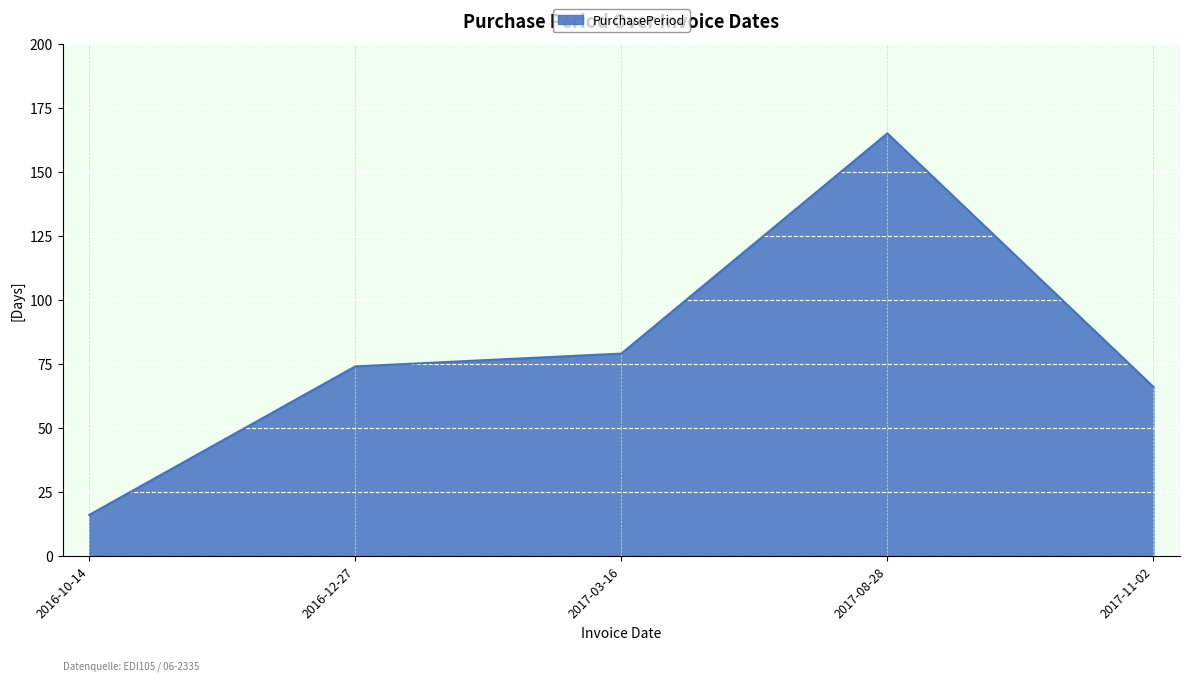

True or false: the data shows 79 at 2017-03-16.

True